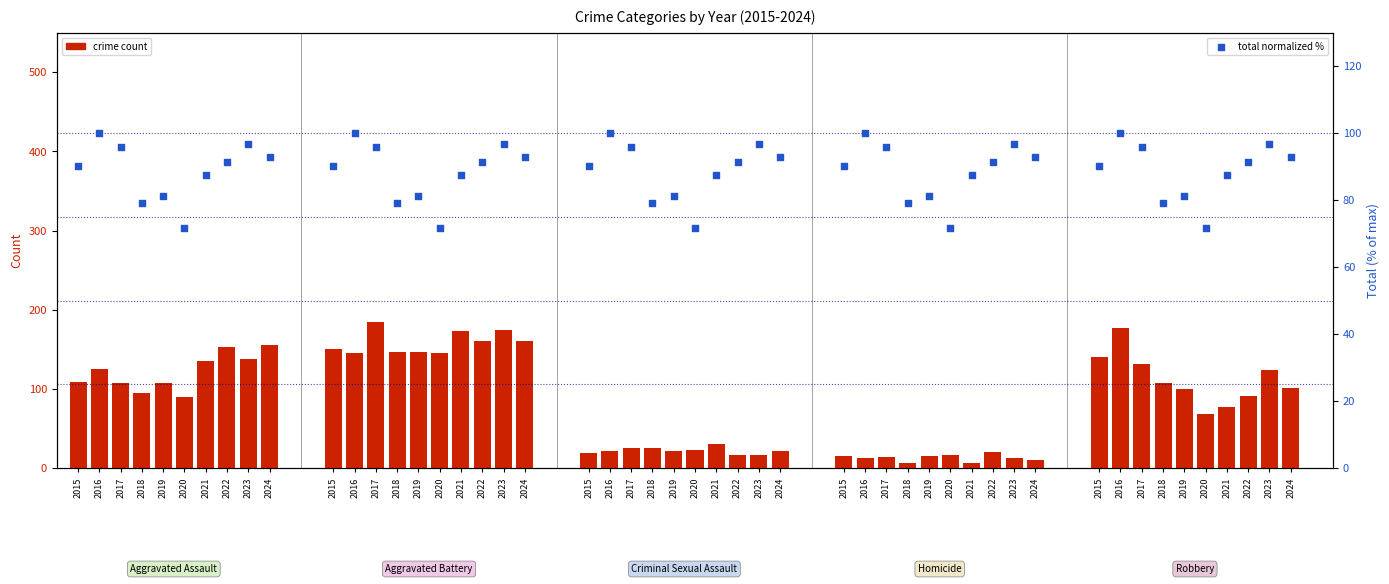

Which series contains the highest Y value?

Aggravated Assault